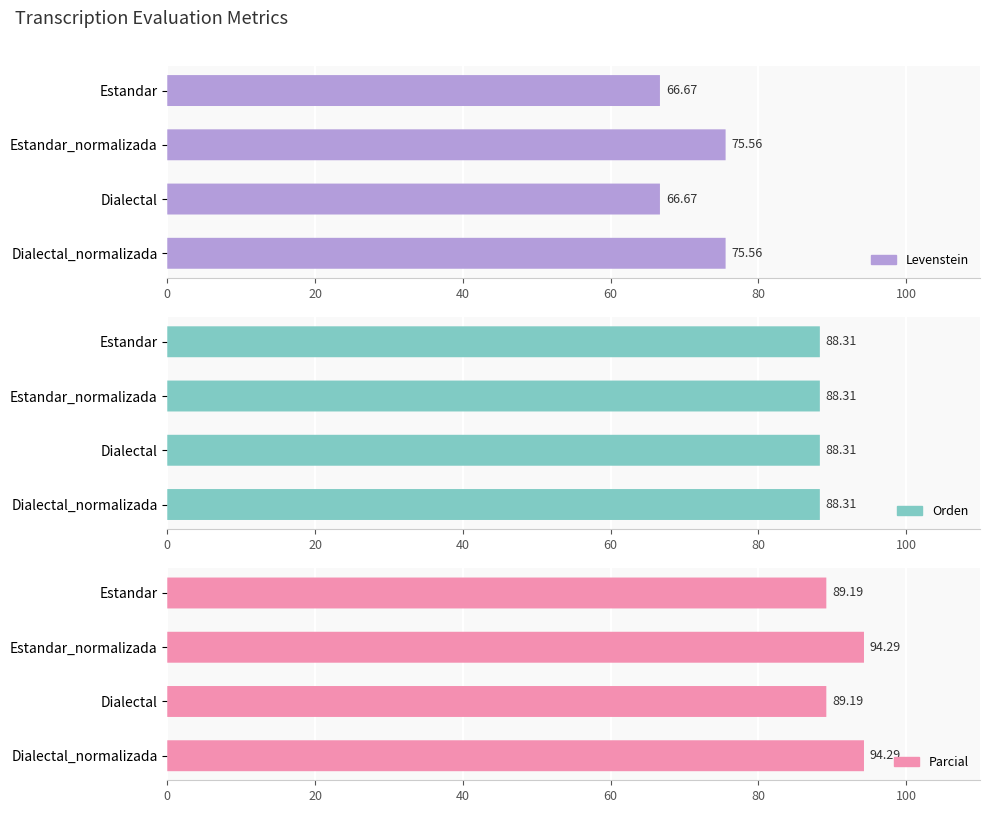

What are all the series names shown in the legend?

Levenstein, Orden, Parcial